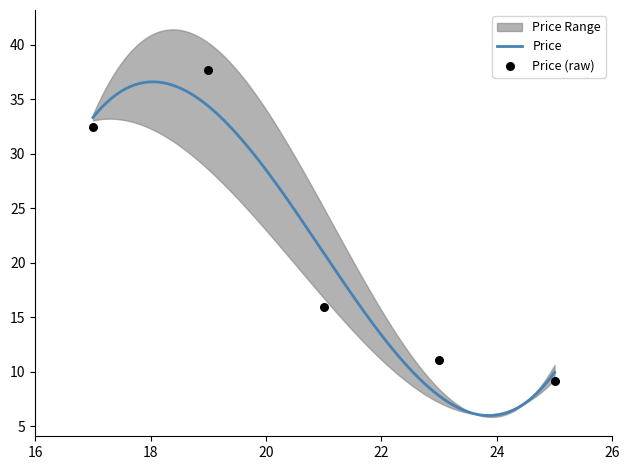

What is the minimum value for Price?

6.0